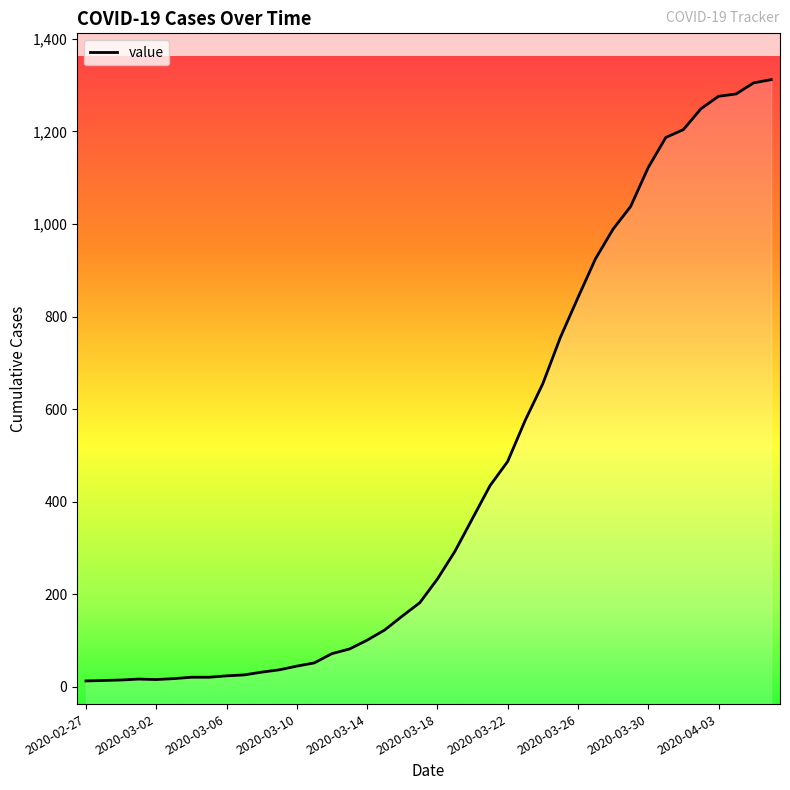

Where is the data nearest to the value 662?

26